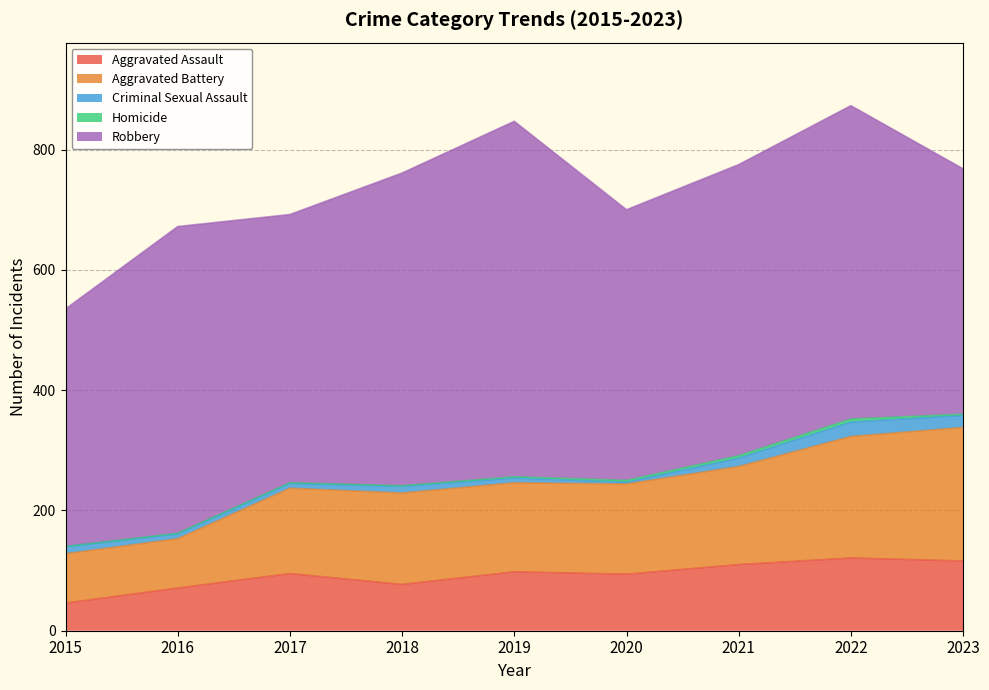

Rank the categories by Aggravated Assault value from lowest to highest.

2015, 2016, 2018, 2020, 2017, 2019, 2021, 2023, 2022